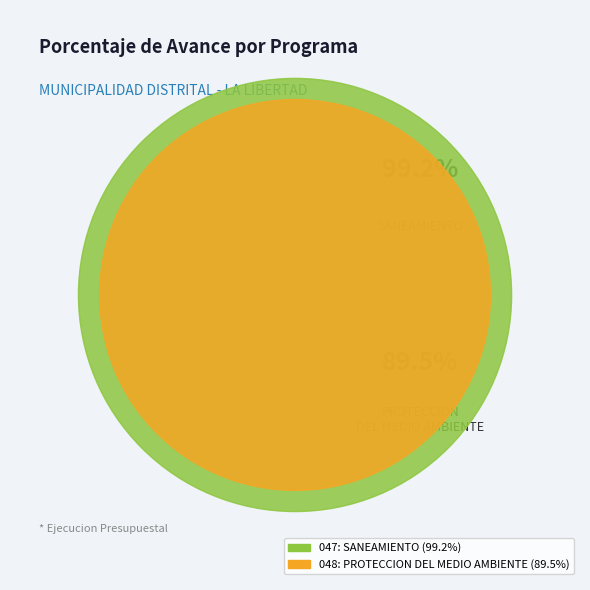

Count the number of slices in the pie.

2